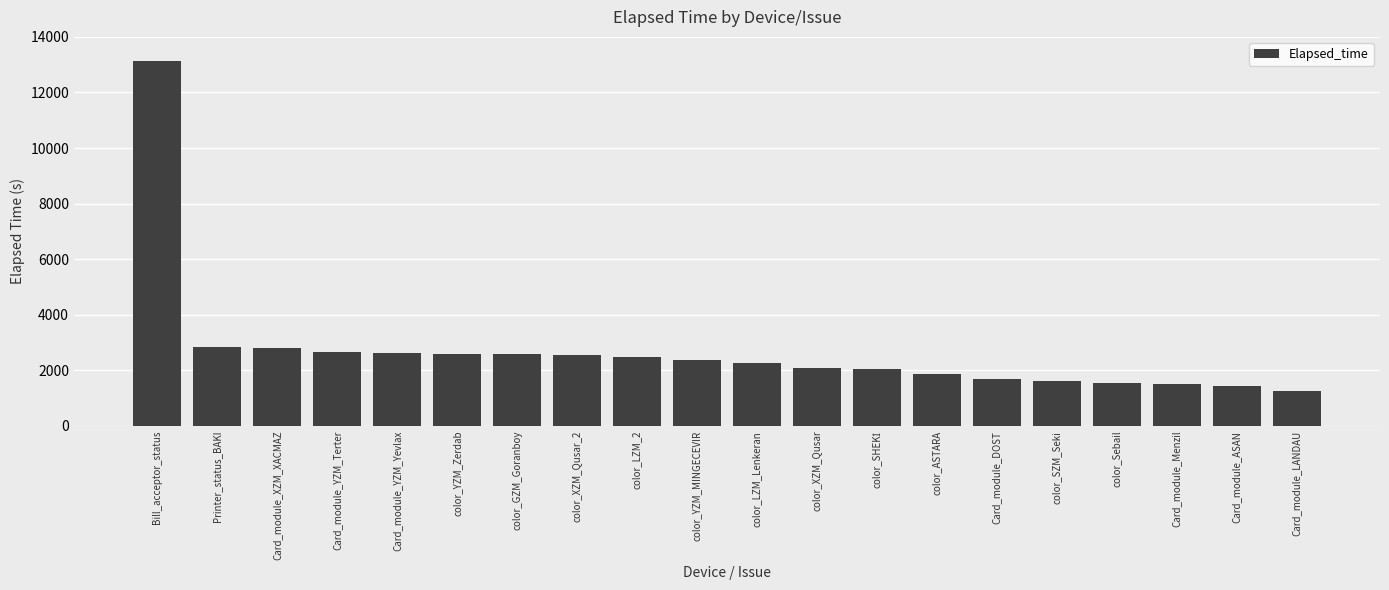

What is the ratio of the value at color_ASTARA to the value at Printer_status_BAKI?

0.7